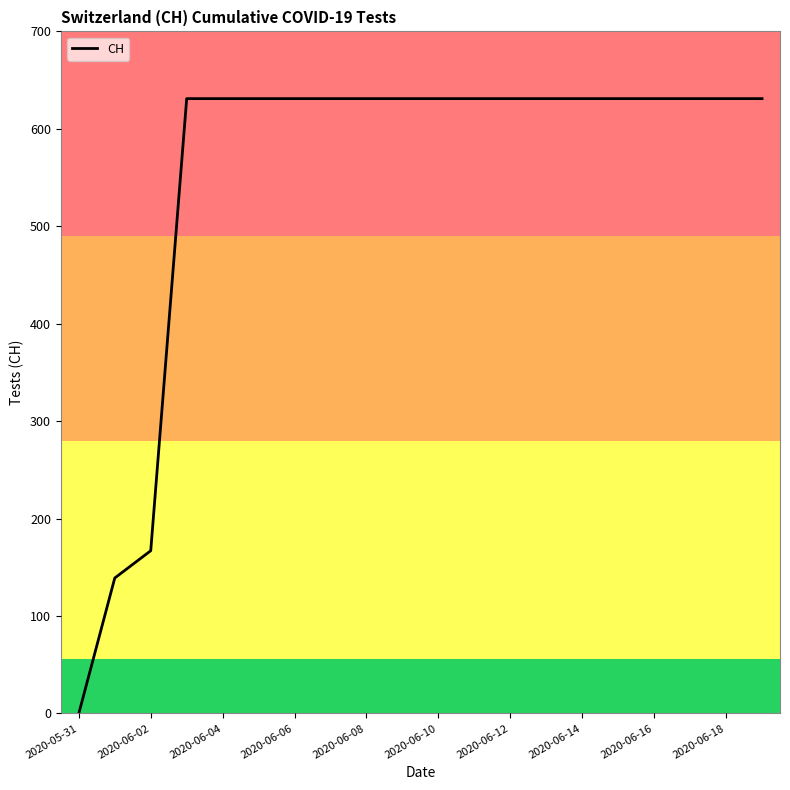

What is the difference between the maximum and minimum values?

631